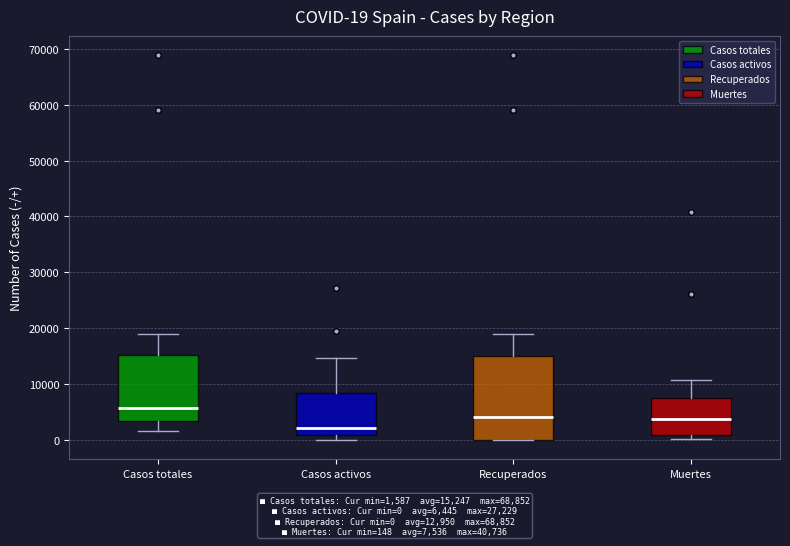

Which box's median line is the lowest?

Casos activos